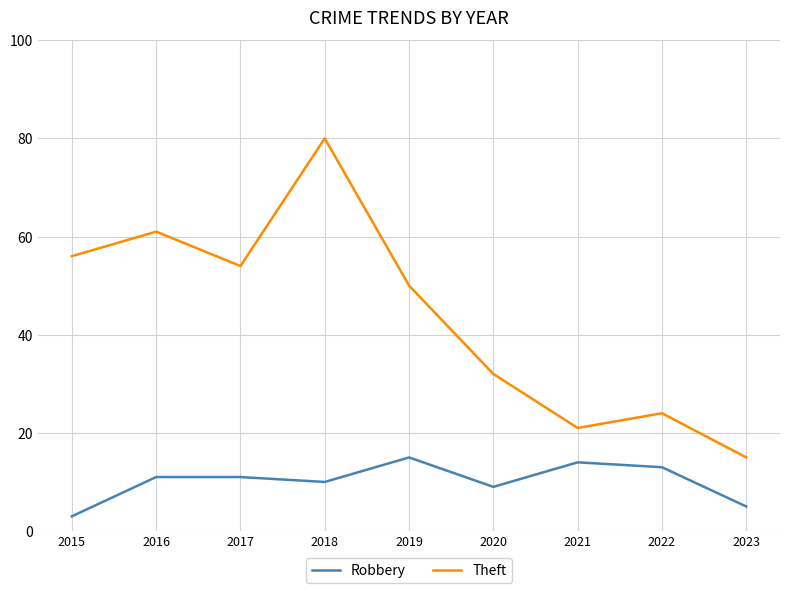

What are all the series names shown in the legend?

Robbery, Theft